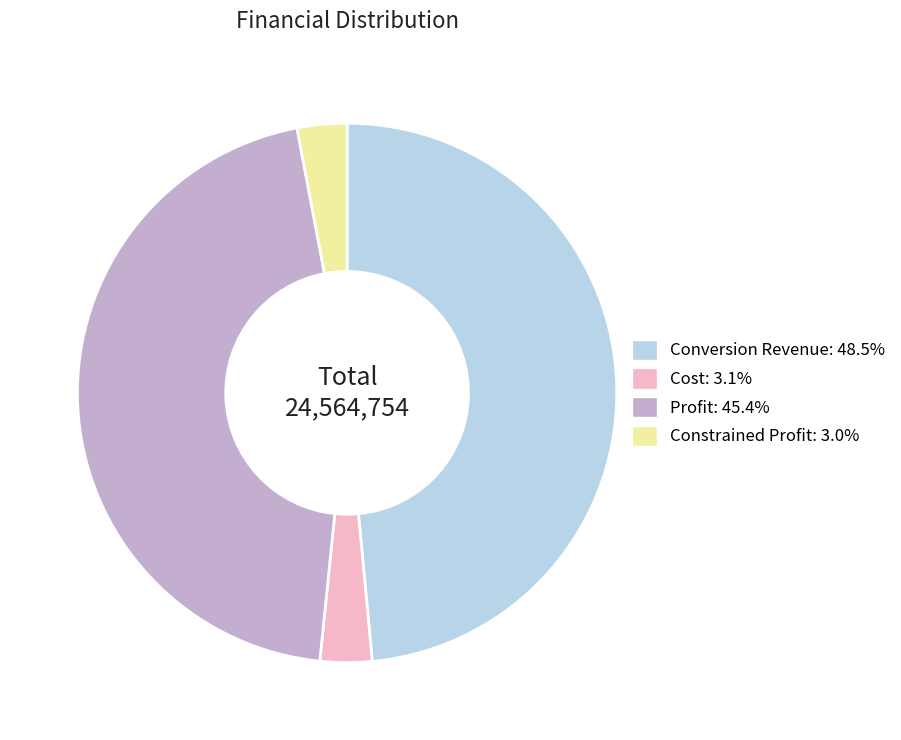

Does Cost represent more than half of the total?

No